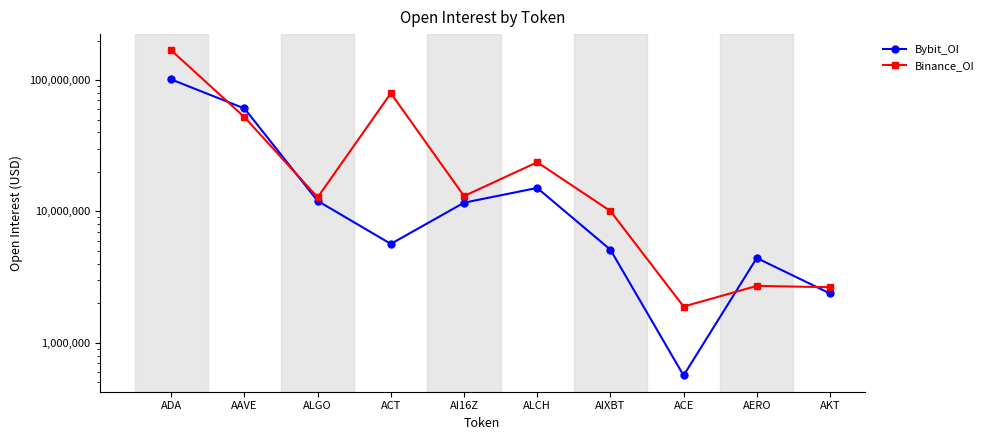

How many times do Bybit_OI and Binance_OI cross each other?

4